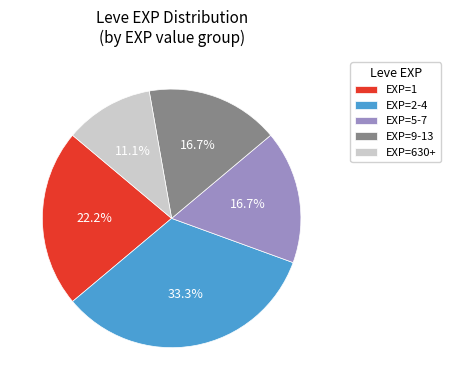

Which slice is the smallest?

EXP=630+